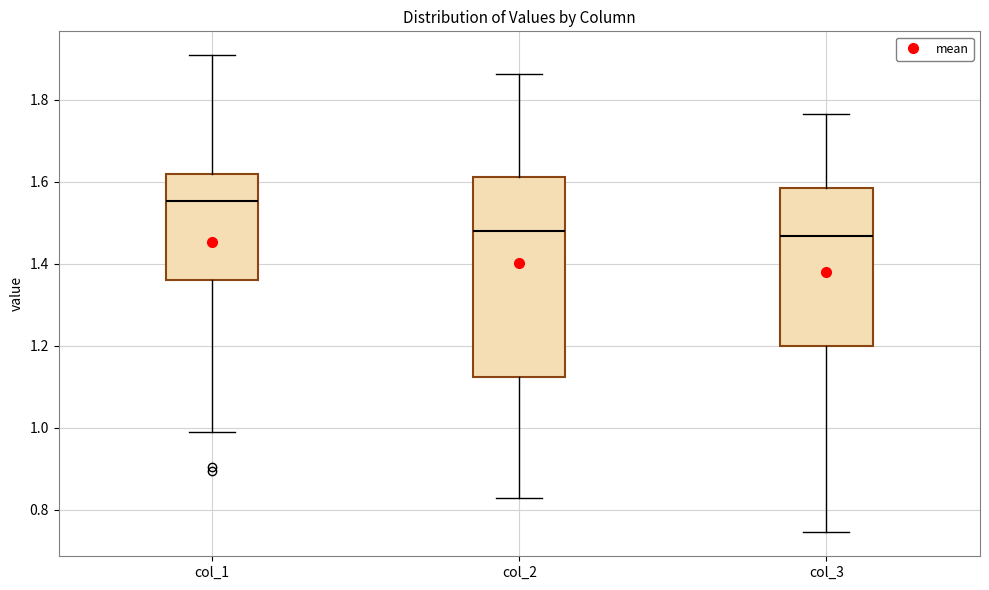

Reading left to right, read every box against the y-axis: the position of its median line, the range the box covers, and the ends of its whiskers. The values are not printed on the chart, so give them approximately, as read against the axis.

col_1: median 1.56, box 1.36 to 1.62, whiskers 0.98 to 1.90
col_2: median 1.48, box 1.12 to 1.62, whiskers 0.82 to 1.86
col_3: median 1.46, box 1.20 to 1.58, whiskers 0.74 to 1.76